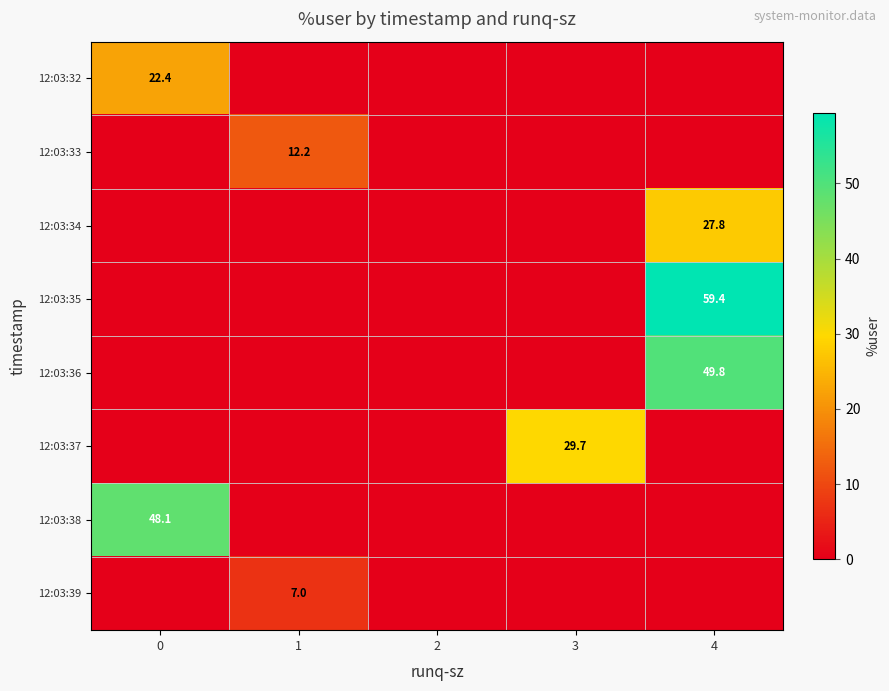

At how many categories does at least one series exceed 14?

3